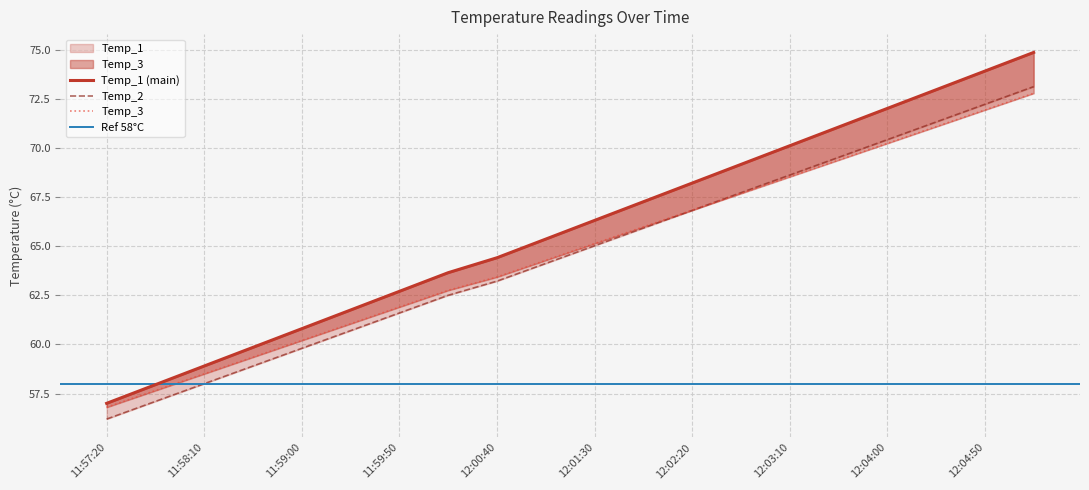

Does the chart display data point markers on the line(s)?

No